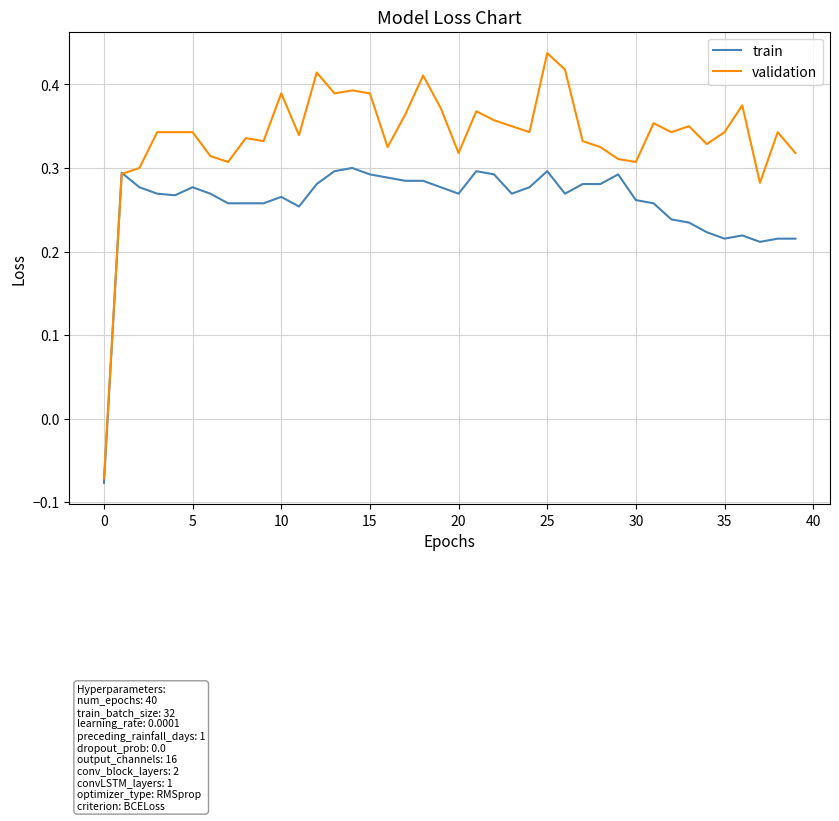

How many lines are shown in the chart?

2